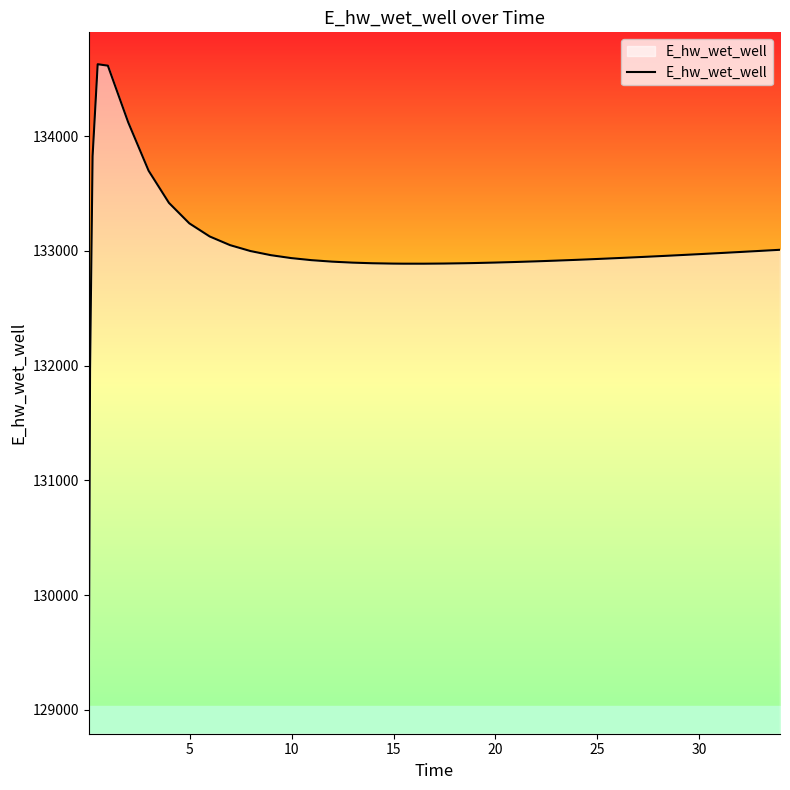

What is the maximum value shown in the chart?

134628.0